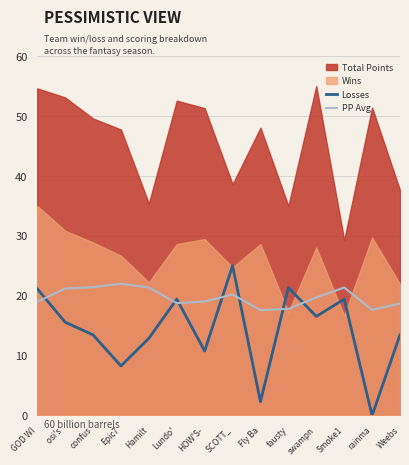

Between which two adjacent categories do PP Avg and Losses first intersect?

GOD WI and osi's 